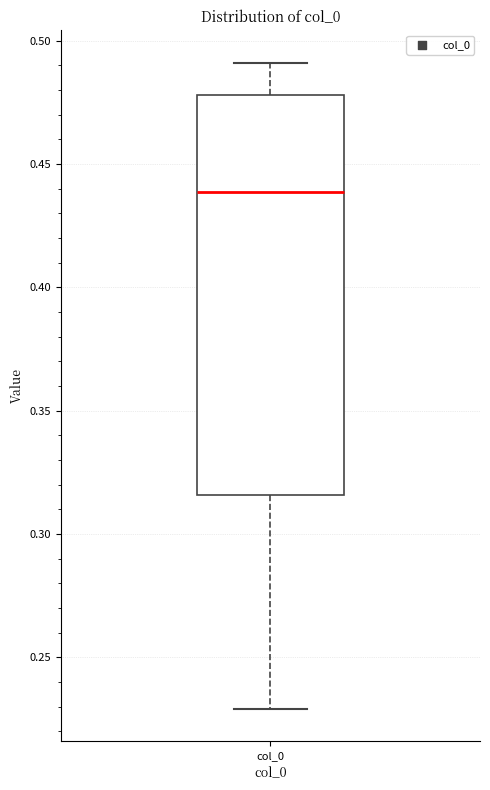

Transcribe this box plot: give where the median line is, the range the box spans, and where the two whiskers end, as read against the y-axis. The values are not printed on the chart, so give them approximately, as read against the axis.

median 0.440, box 0.315 to 0.480, whiskers 0.230 to 0.490